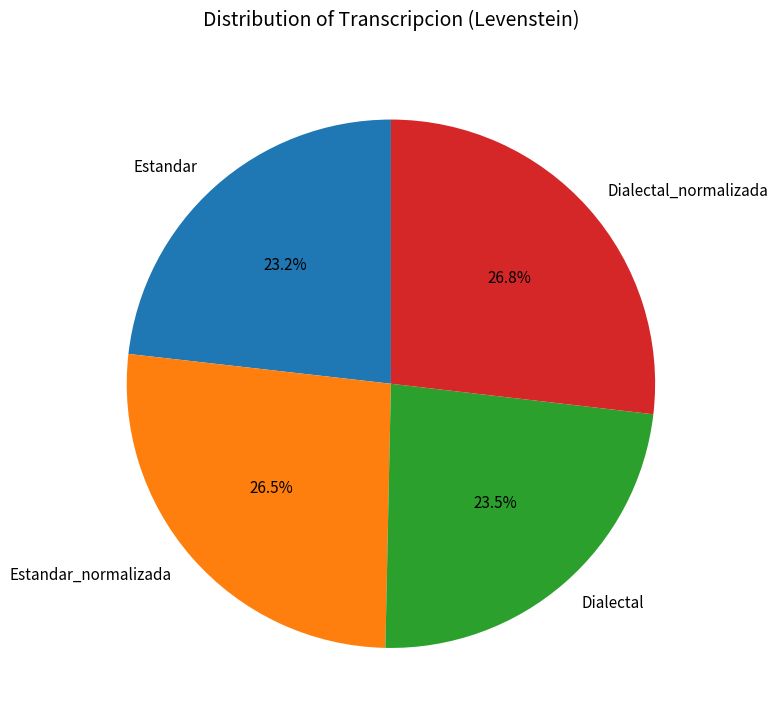

How many slices are in this pie chart?

4